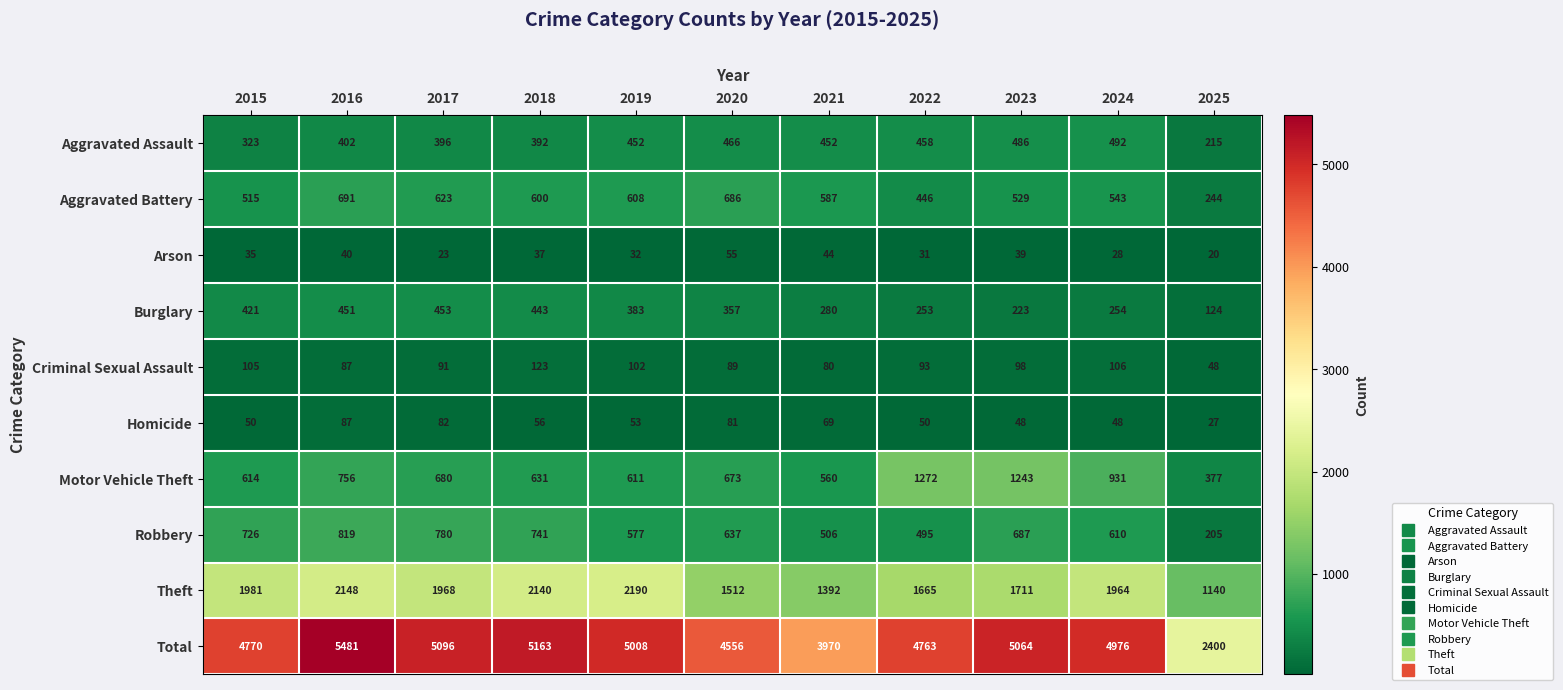

Where is Homicide nearest to the value 57?

2018